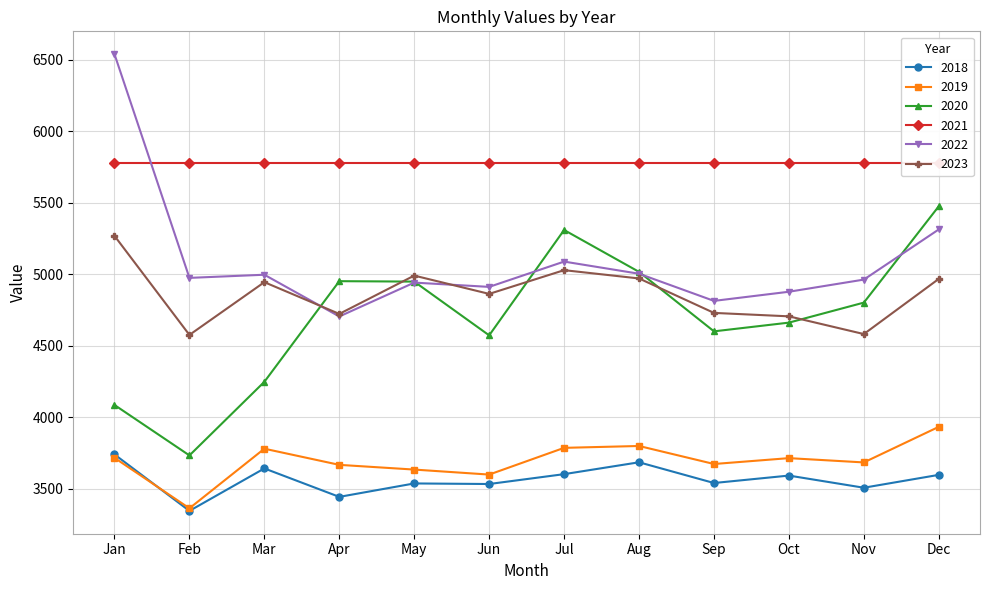

Is it true that 2018 equals 3642 at Mar?

True